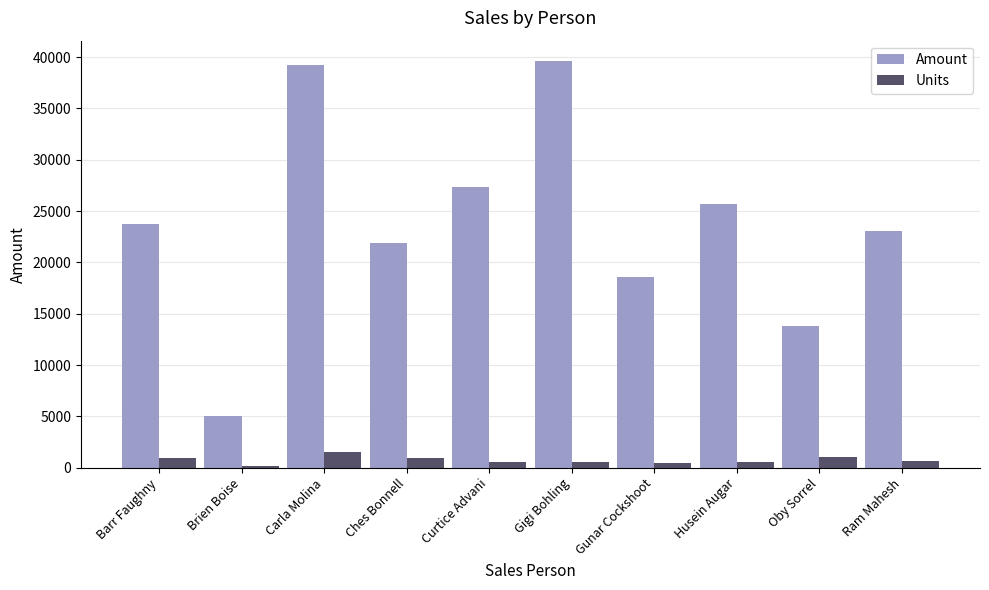

List the series in order of their overall mean, highest first.

Amount, Units